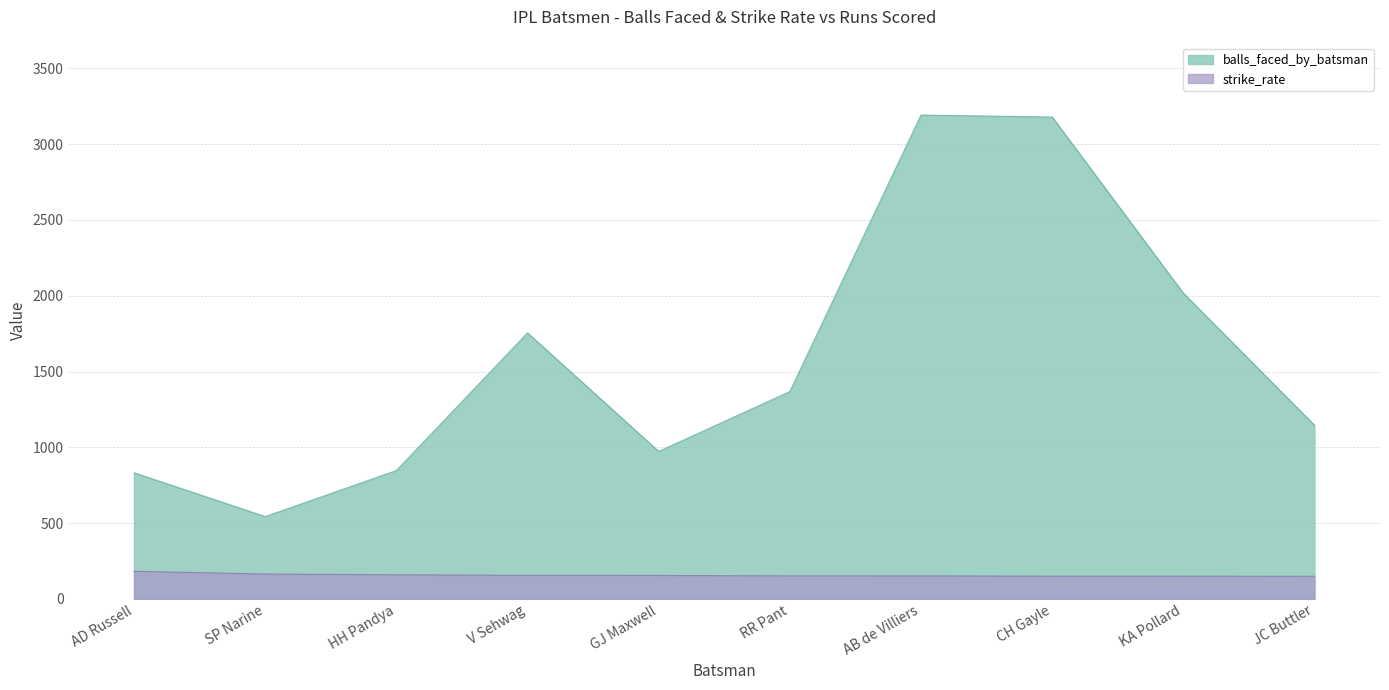

What is the sum of the strike_rate values at JC Buttler and AB de Villiers?

301.5